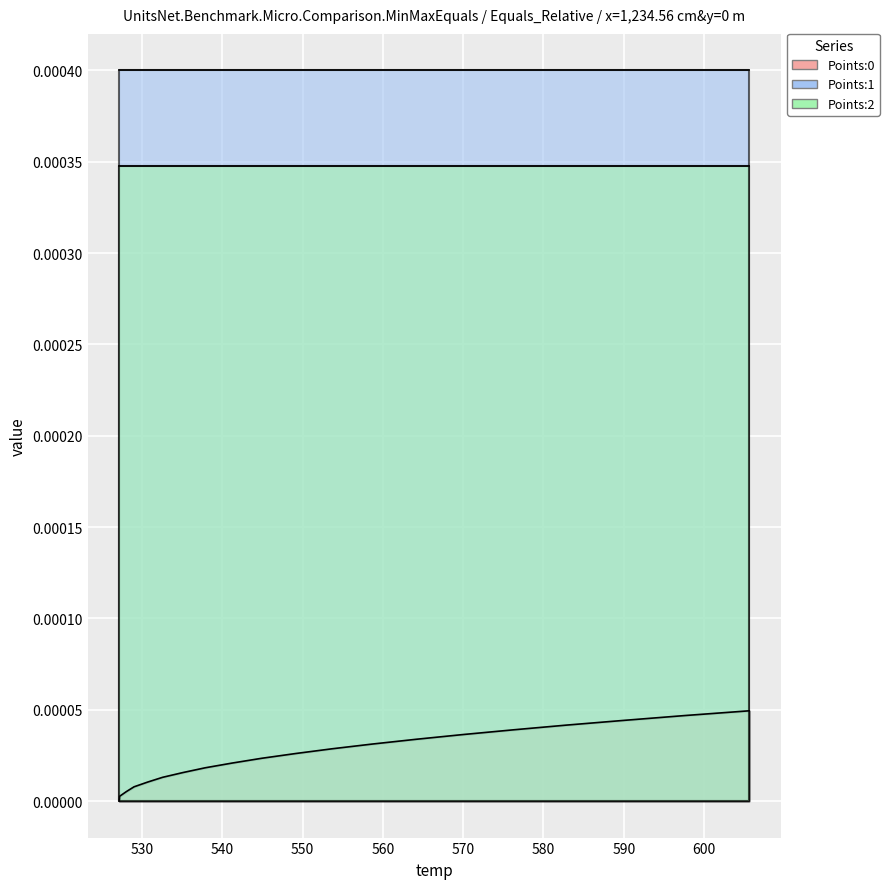

Does the chart display data point markers on the line(s)?

No